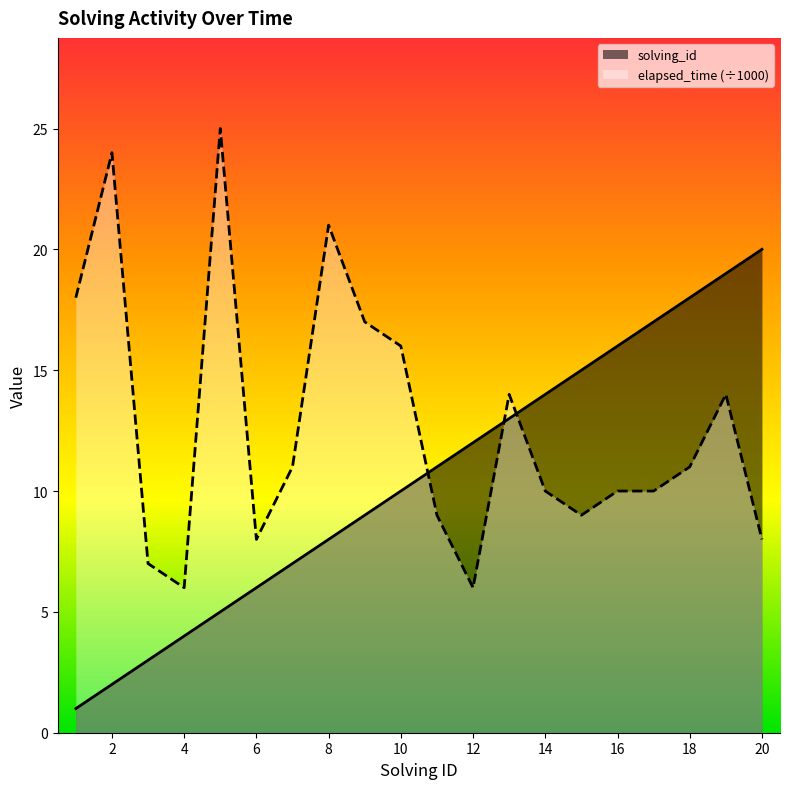

The value of elapsed_time (÷1000) at 8 is 21. True or false?

True